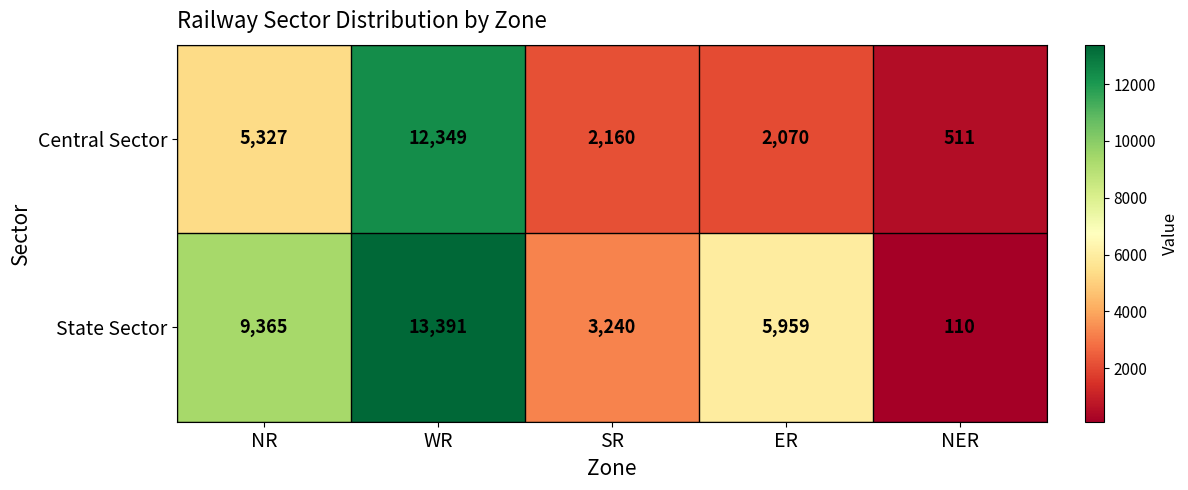

How many values in the Central Sector series are below 2160?

2